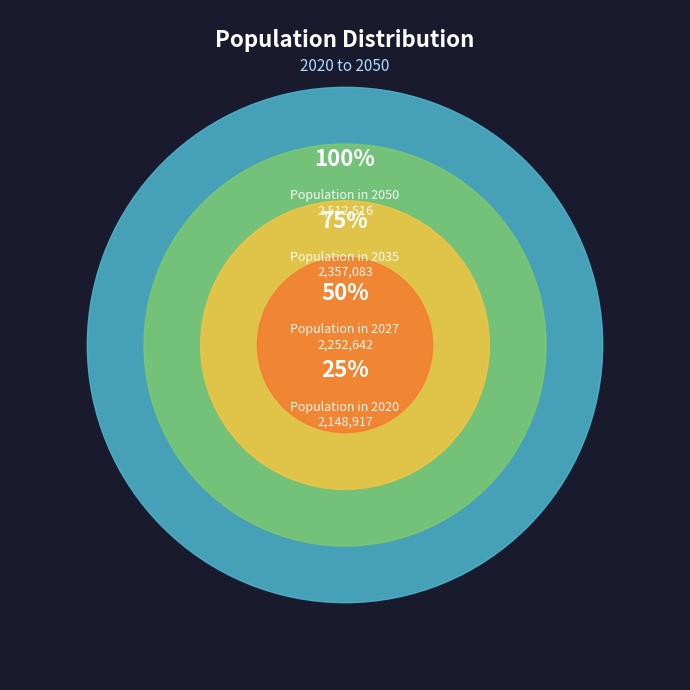

Combined, do 2032 and 2023 account for over 50%?

No